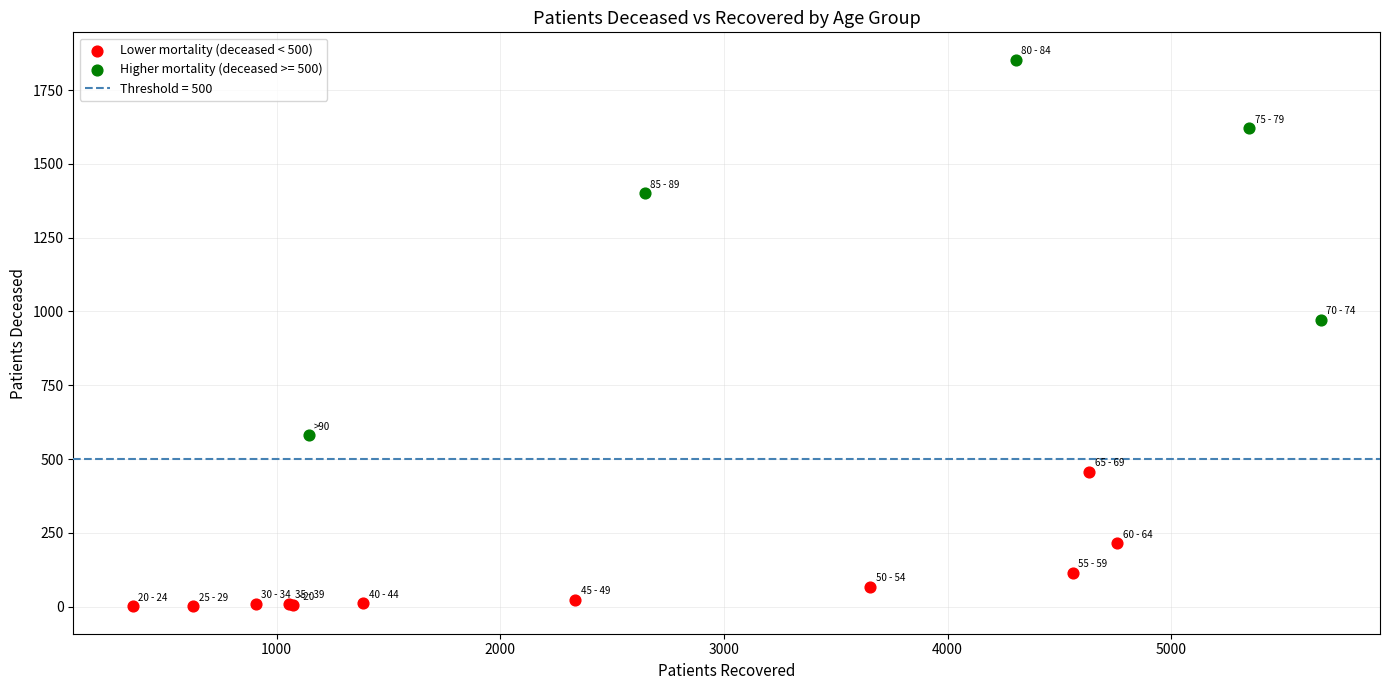

Which series contains the highest Y value?

Higher mortality (deceased >= 500)